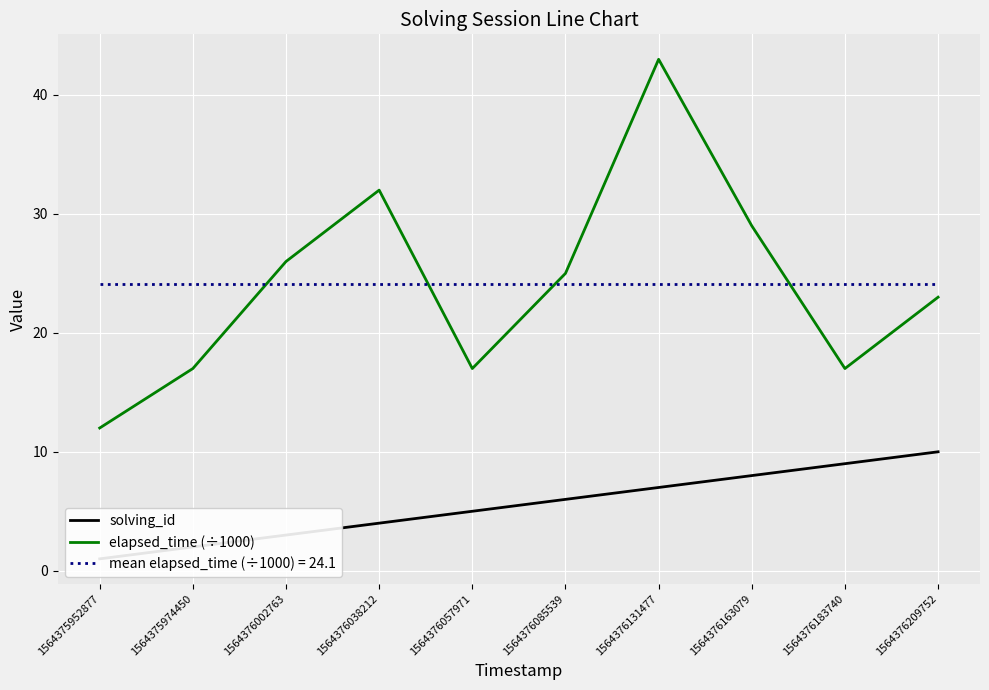

What is the difference between the solving_id values at 1564376183740 and 1564376038212?

5